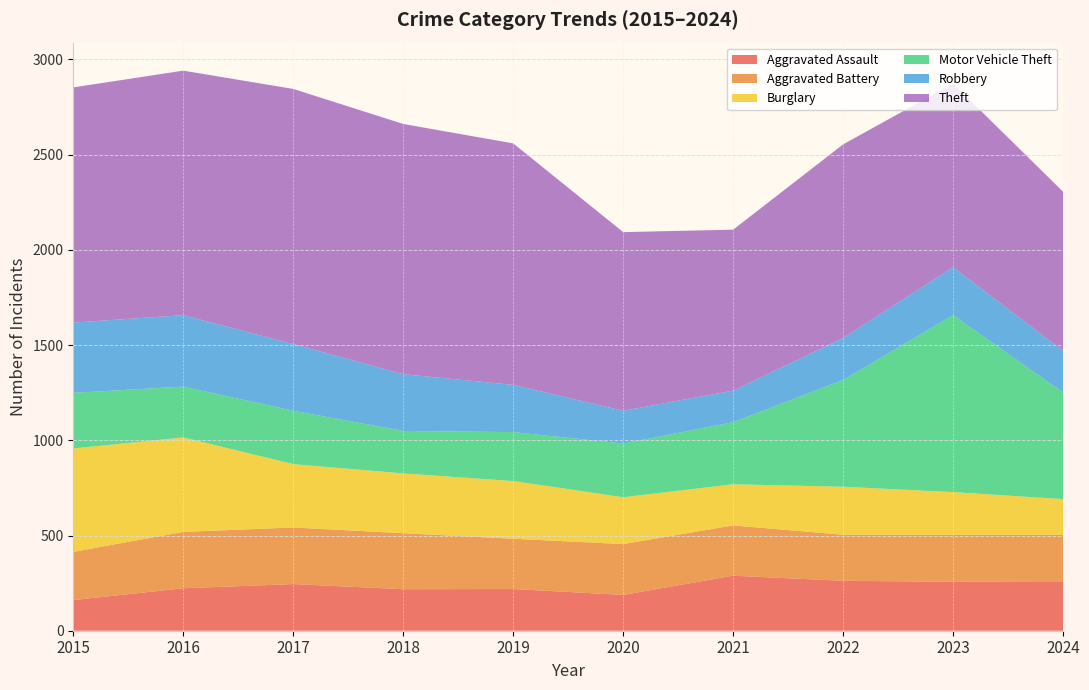

Reading left to right, what are all the values shown in this chart?

Aggravated Assault: 2015=161	2016=223	2017=245	2018=218	2019=219	2020=188	2021=289	2022=262	2023=257	2024=256
Aggravated Battery: 2015=253	2016=296	2017=297	2018=294	2019=264	2020=267	2021=264	2022=242	2023=246	2024=247
Burglary: 2015=543	2016=496	2017=333	2018=314	2019=303	2020=246	2021=216	2022=252	2023=225	2024=188
Motor Vehicle Theft: 2015=292	2016=267	2017=280	2018=223	2019=257	2020=282	2021=326	2022=561	2023=929	2024=560
Robbery: 2015=369	2016=375	2017=350	2018=298	2019=248	2020=172	2021=166	2022=220	2023=252	2024=218
Theft: 2015=1235	2016=1284	2017=1340	2018=1314	2019=1268	2020=938	2021=845	2022=1017	2023=964	2024=836